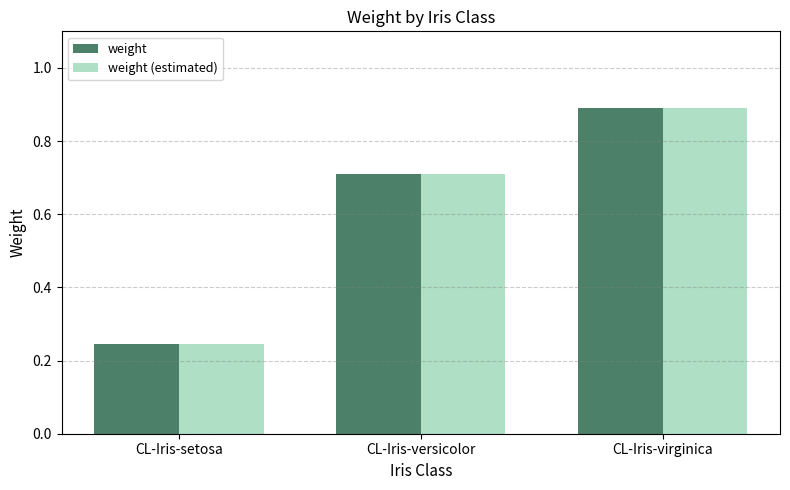

What is the difference between the maximum and minimum values in the weight series?

0.6